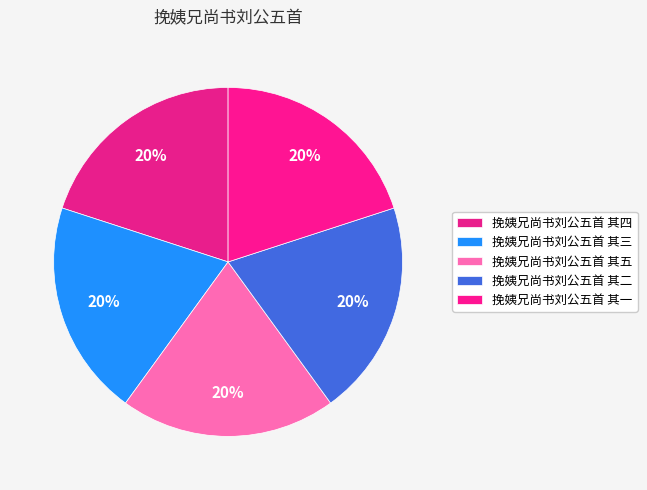

To the nearest percent, what percentage of the pie is 挽姨兄尚书刘公五首 其三?

20%